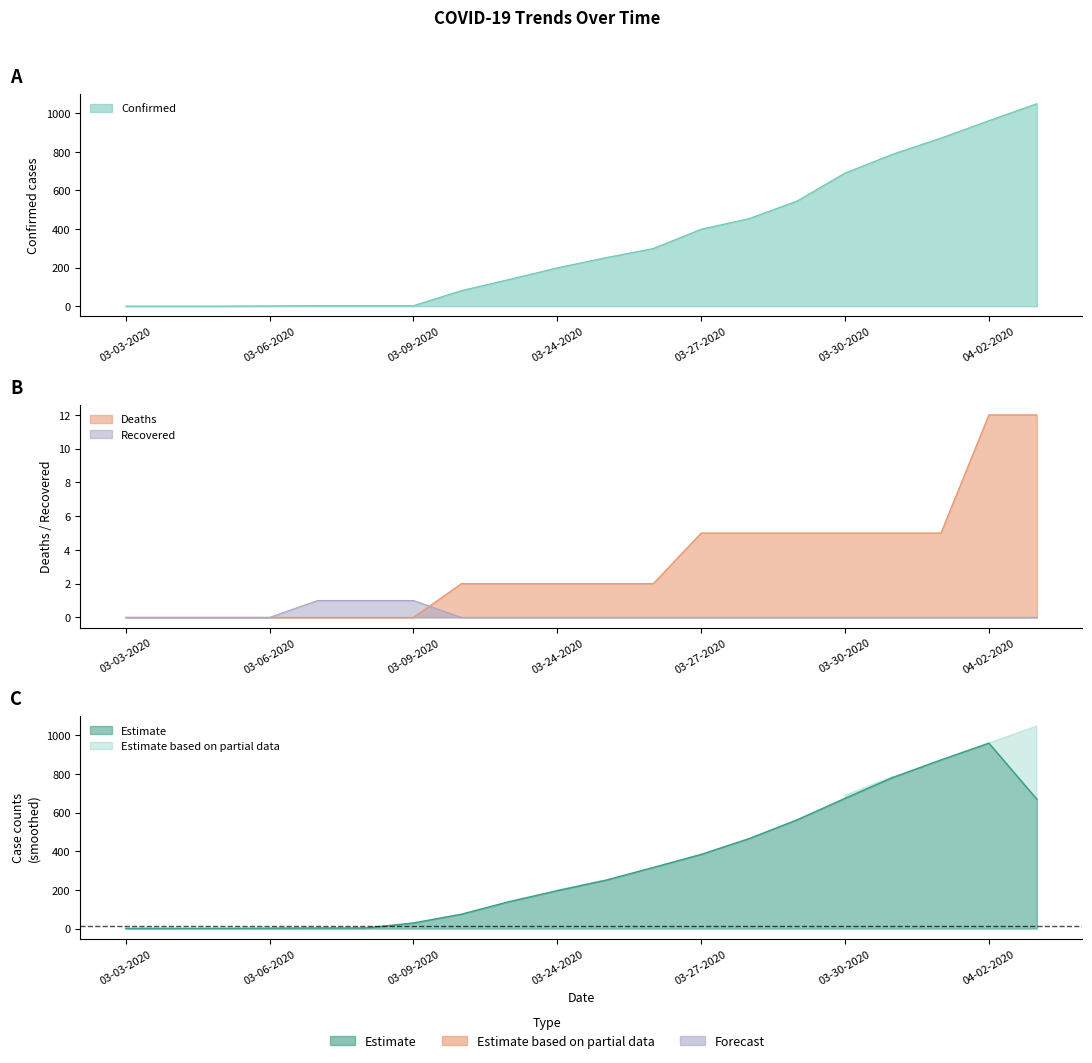

How many values in the Deaths series are below 2?

7